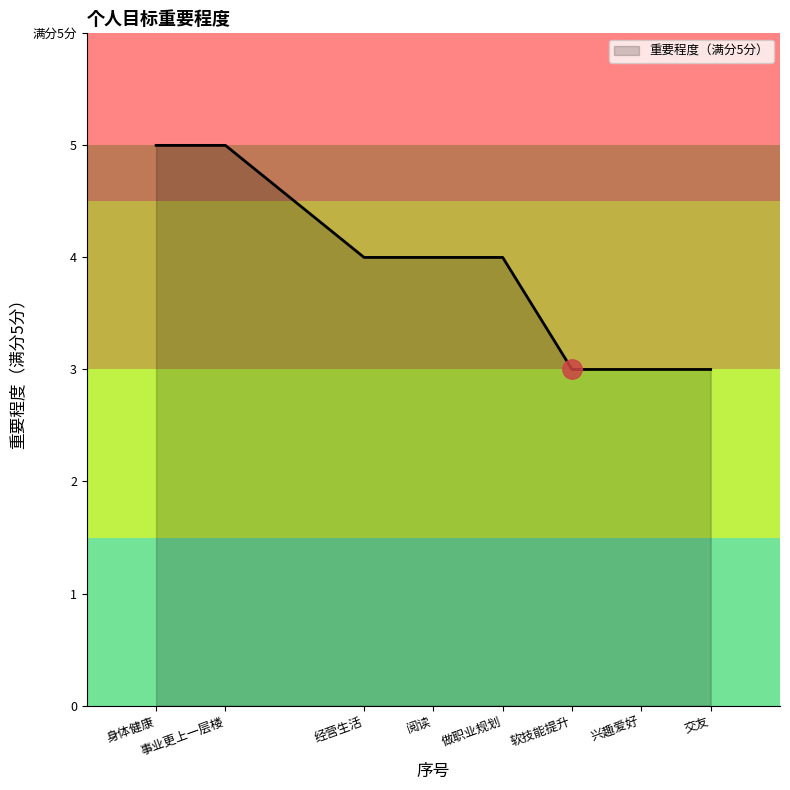

At which label is the value closest to 4?

经营生活